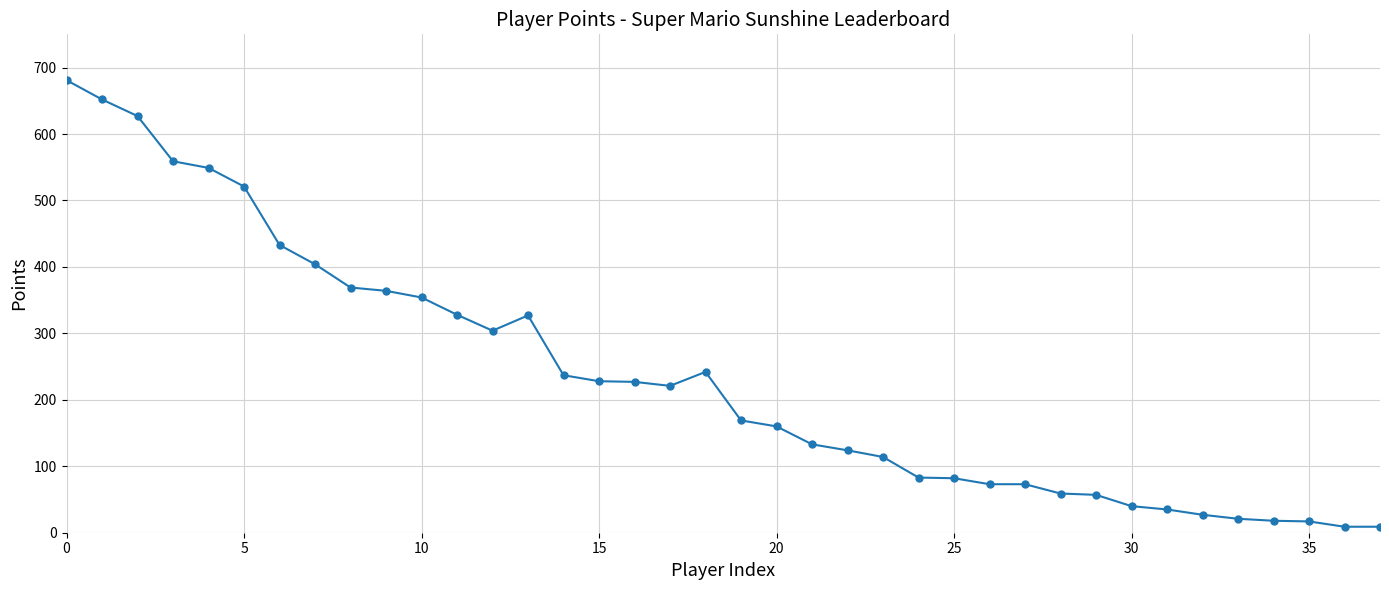

Count the number of categories in the chart.

38